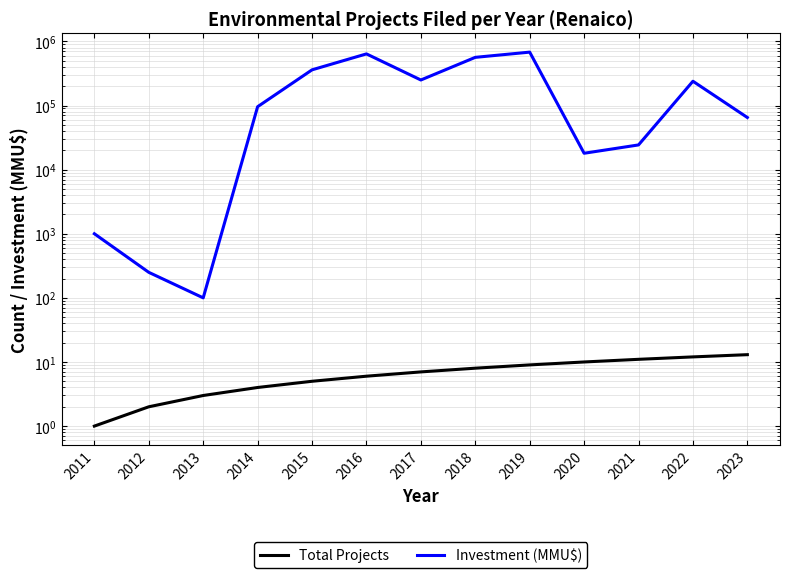

How many lines are shown in the chart?

2